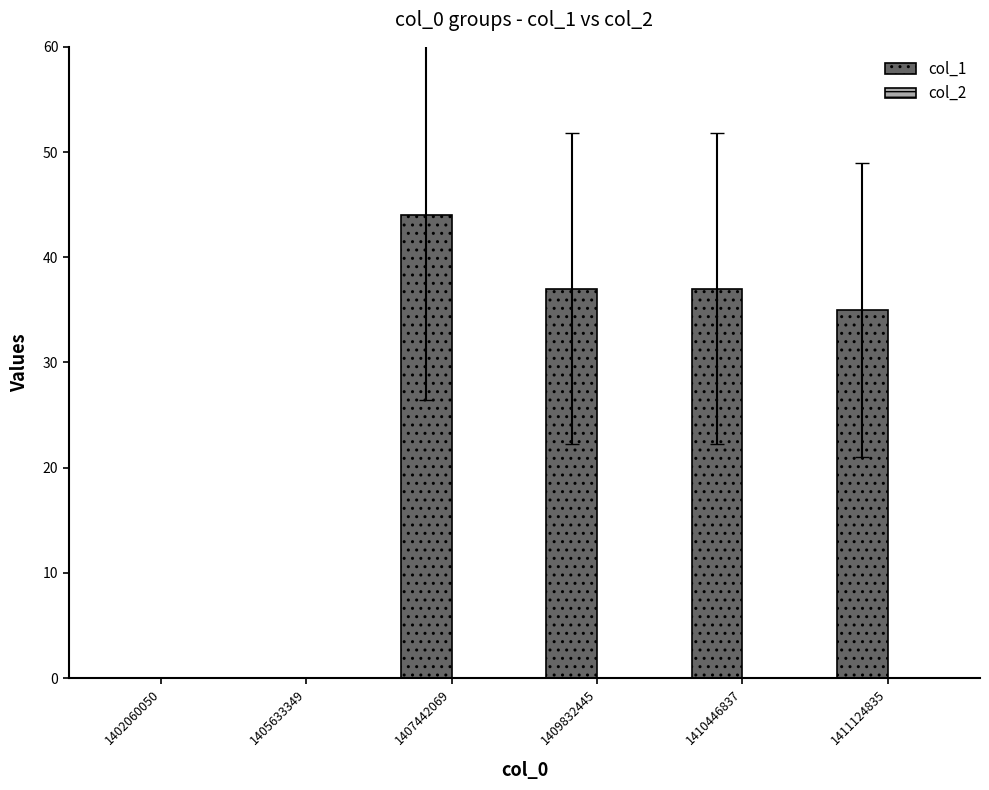

What is the greatest value displayed?

44